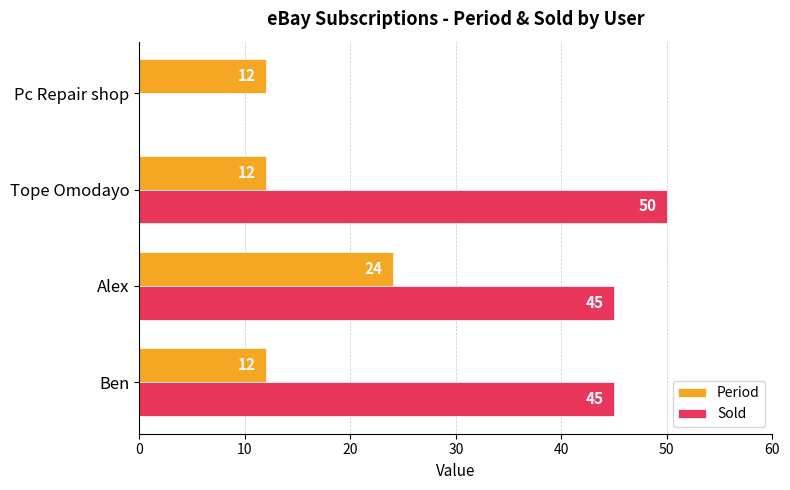

What is the sum of the Period values at Ben and Pc Repair shop?

24